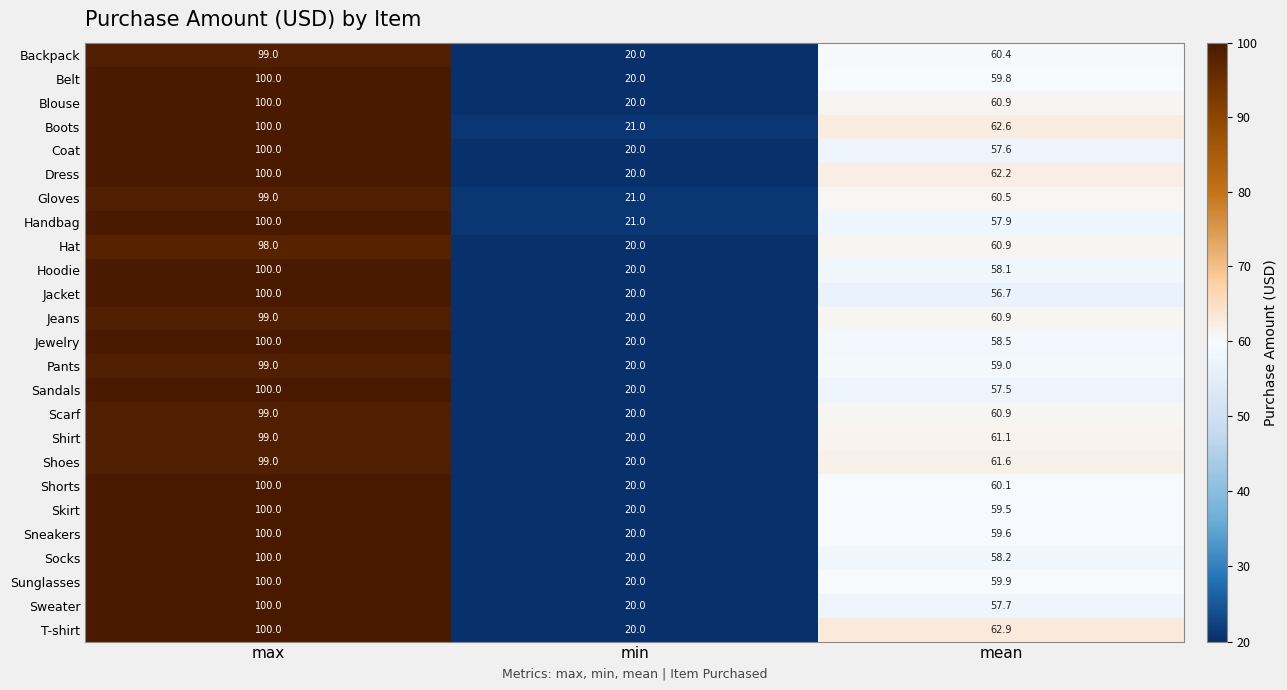

At which category is the sum across all series the highest?

max